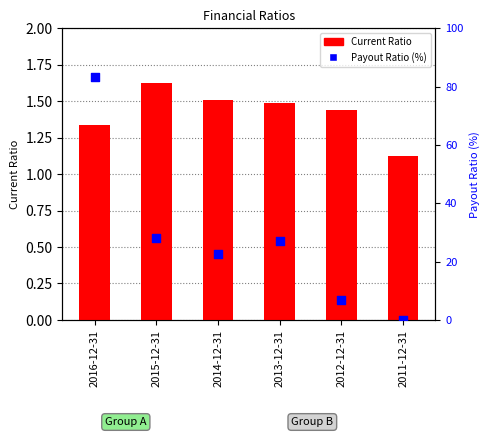

What is the total value across all series at 2014-12-31?

24.0